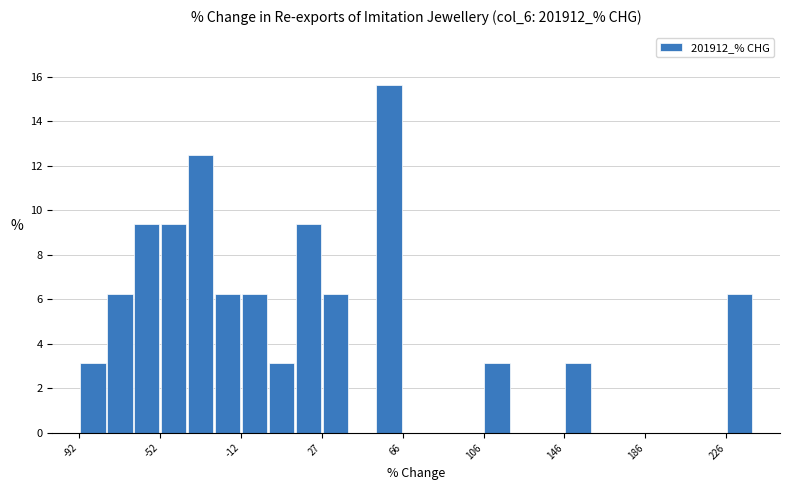

Read against the x-axis, roughly where is the centre of the tallest bar?

60